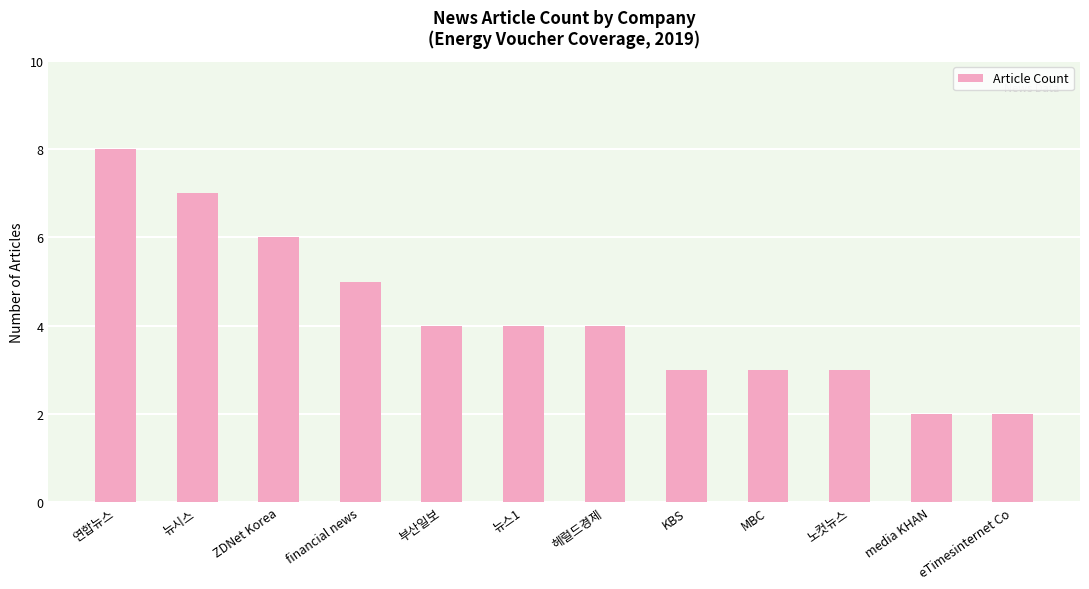

Count the number of data series in this chart.

1